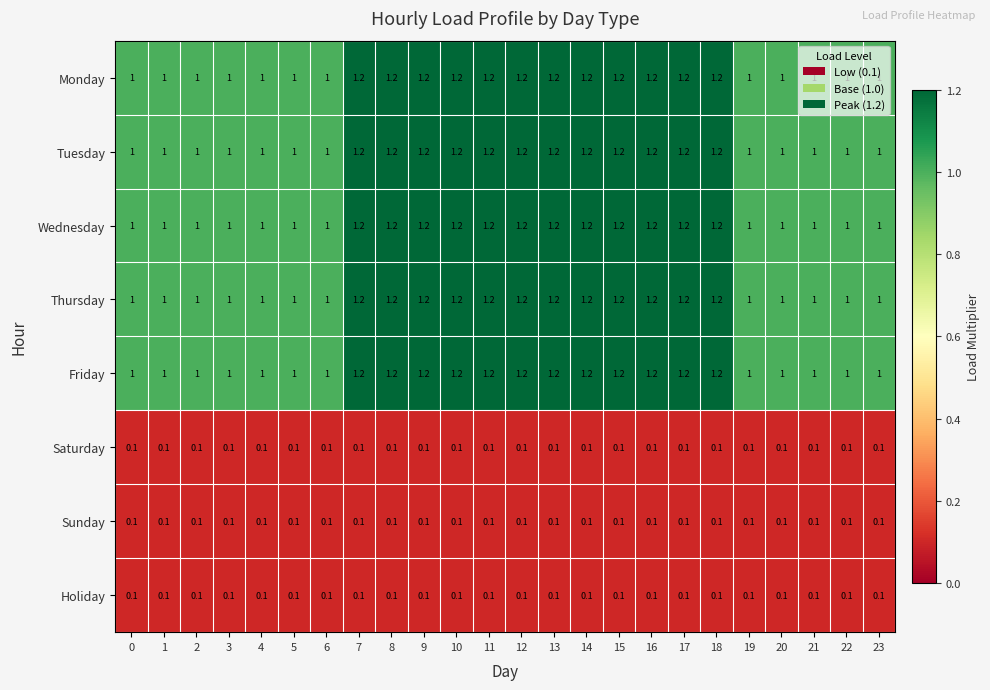

What is the total value across all series at 23?

5.3